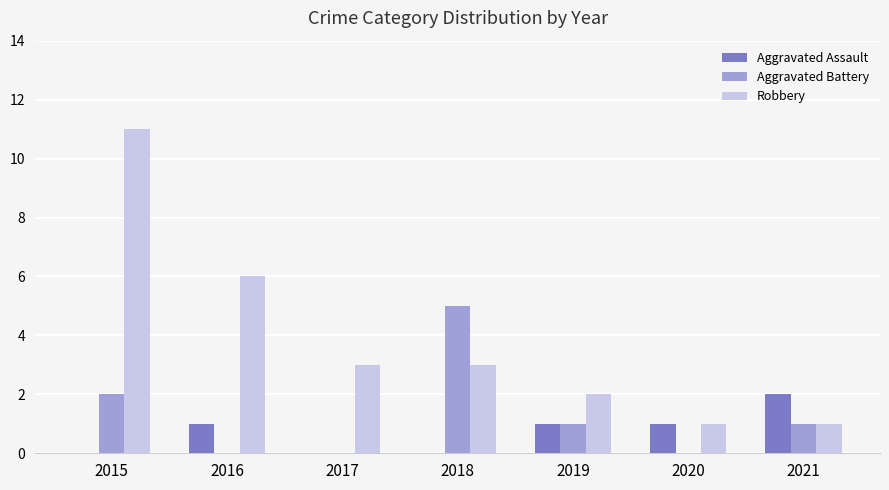

Reading left to right, transcribe all the data shown in this chart.

Aggravated Assault: 0	1	0	0	1	1	2
Aggravated Battery: 2	0	0	5	1	0	1
Robbery: 11	6	3	3	2	1	1